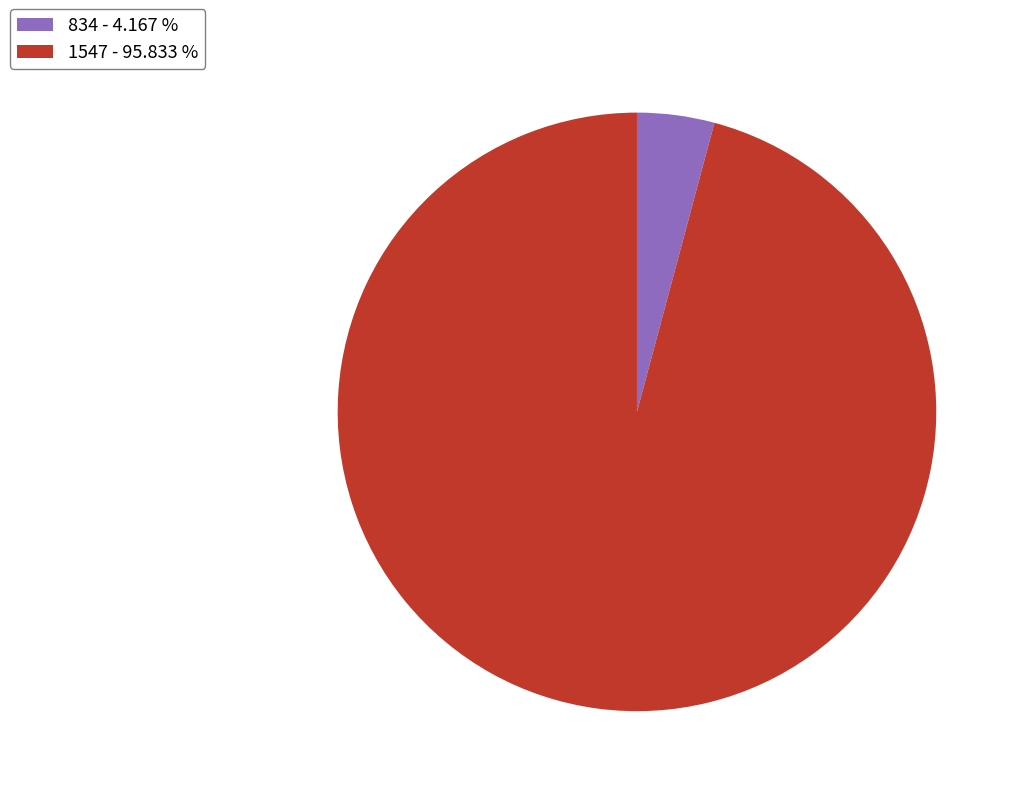

Is there any slice that represents more than half of the pie?

Yes